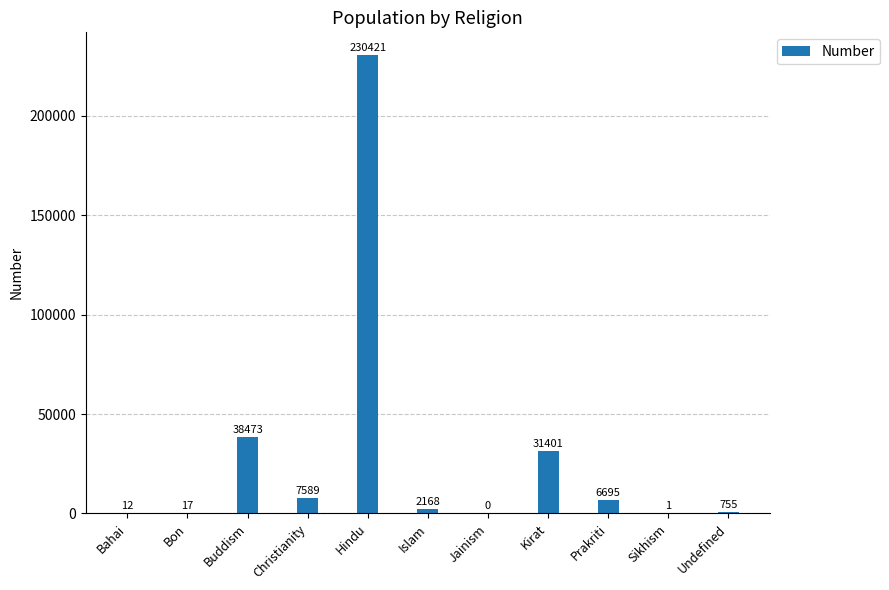

Between Bon and Kirat, which is larger?

Kirat